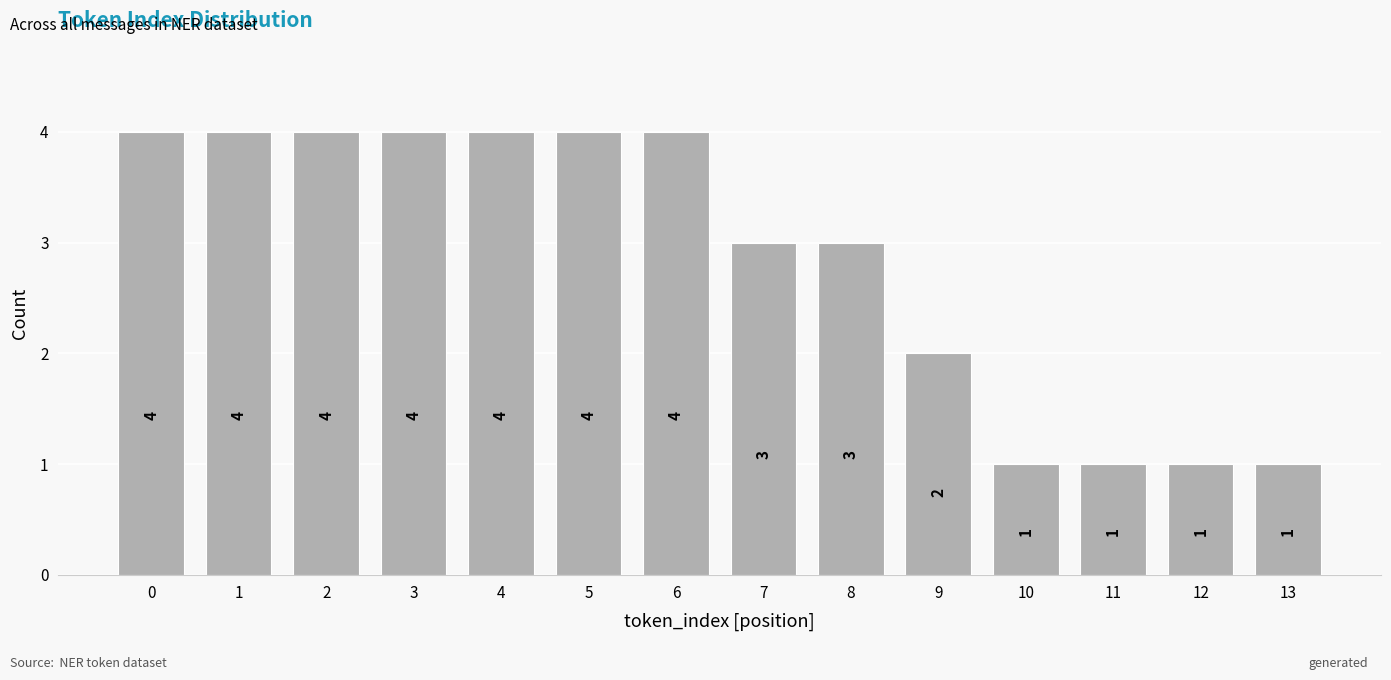

Reading left to right, transcribe all the data shown in this chart.

0=4	1=4	2=4	3=4	4=4	5=4	6=4	7=3	8=3	9=2	10=1	11=1	12=1	13=1